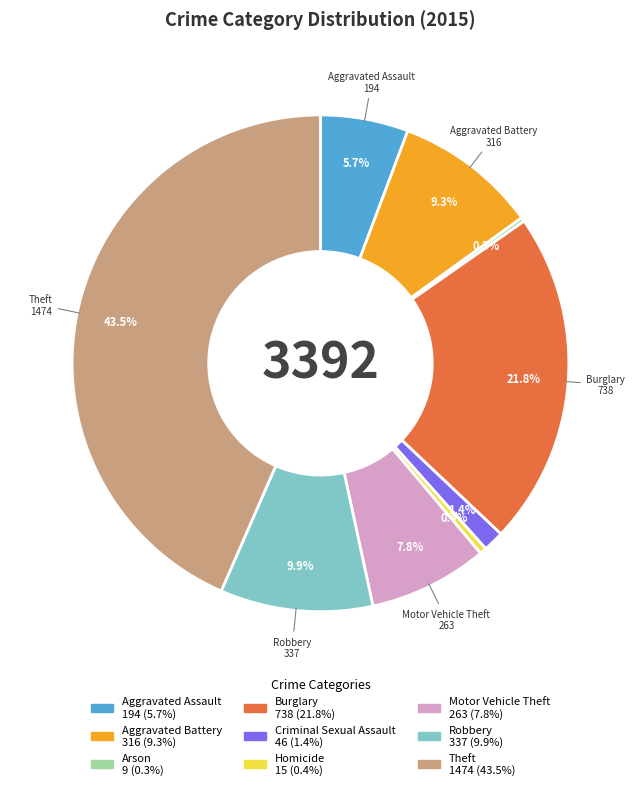

Does Theft represent more than half of the total?

No